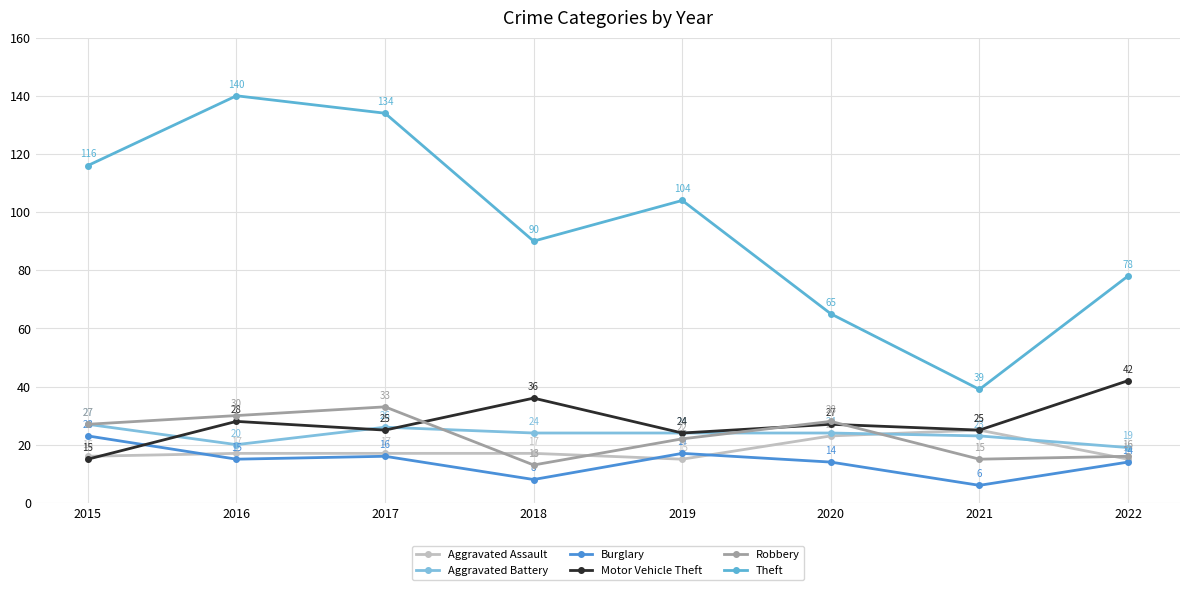

Reading left to right, list all the values displayed in this chart.

Aggravated Assault: 16	17	17	17	15	23	25	15
Aggravated Battery: 27	20	26	24	24	24	23	19
Burglary: 23	15	16	8	17	14	6	14
Motor Vehicle Theft: 15	28	25	36	24	27	25	42
Robbery: 27	30	33	13	22	28	15	16
Theft: 116	140	134	90	104	65	39	78